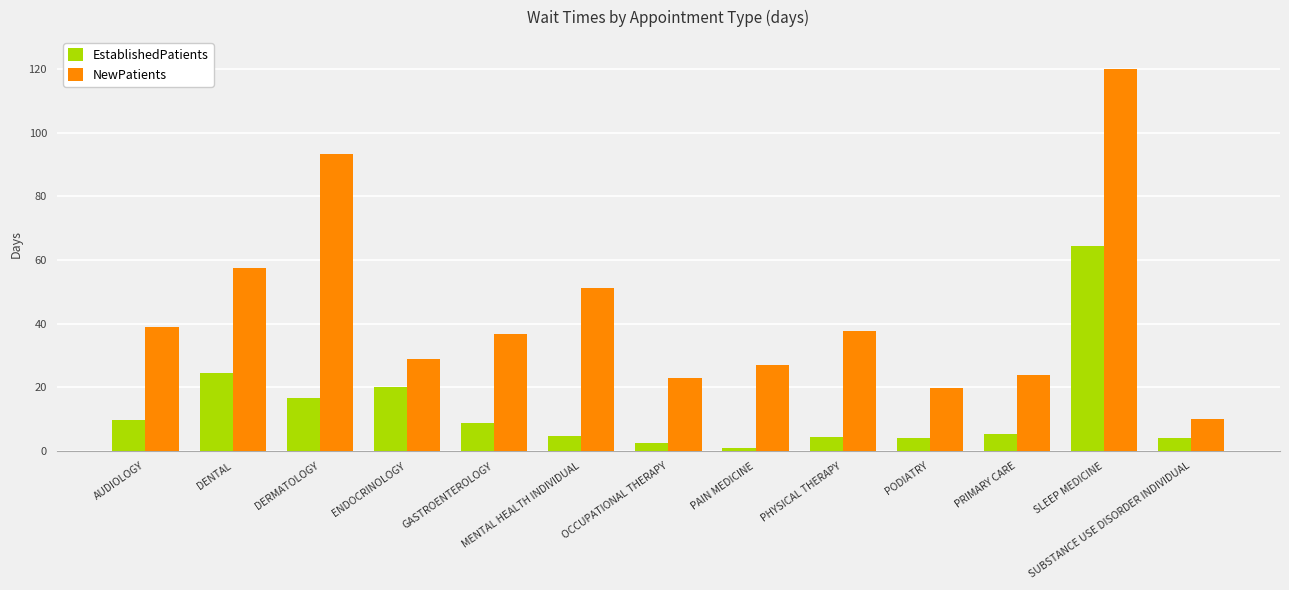

Which series has the largest range (max minus min)?

NewPatients